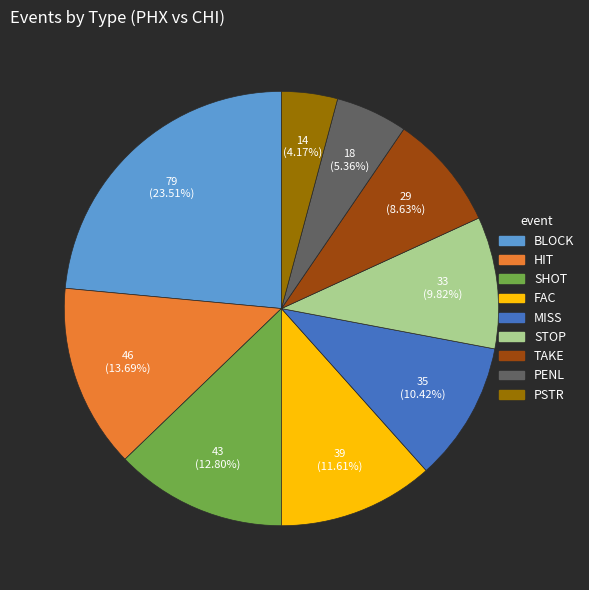

What percentage do PSTR and BLOCK together represent?

27.7%